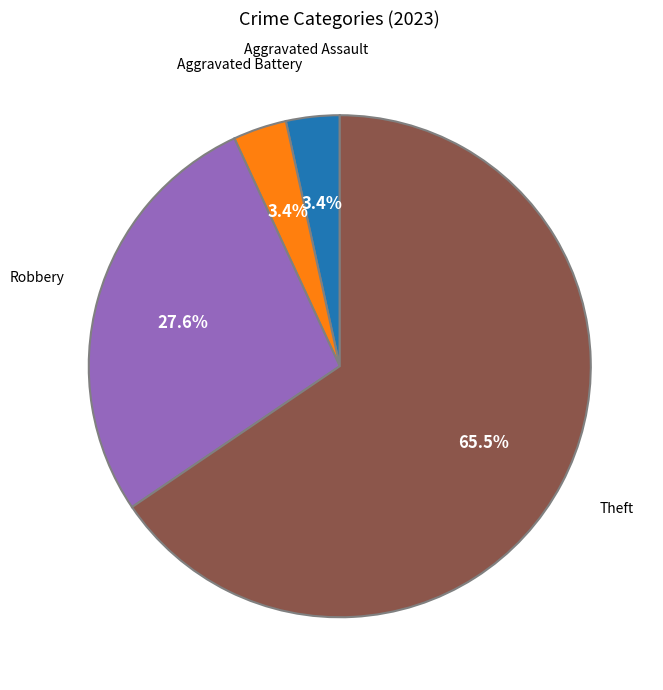

To the nearest percent, what is the difference between the largest and smallest slice percentages?

62%